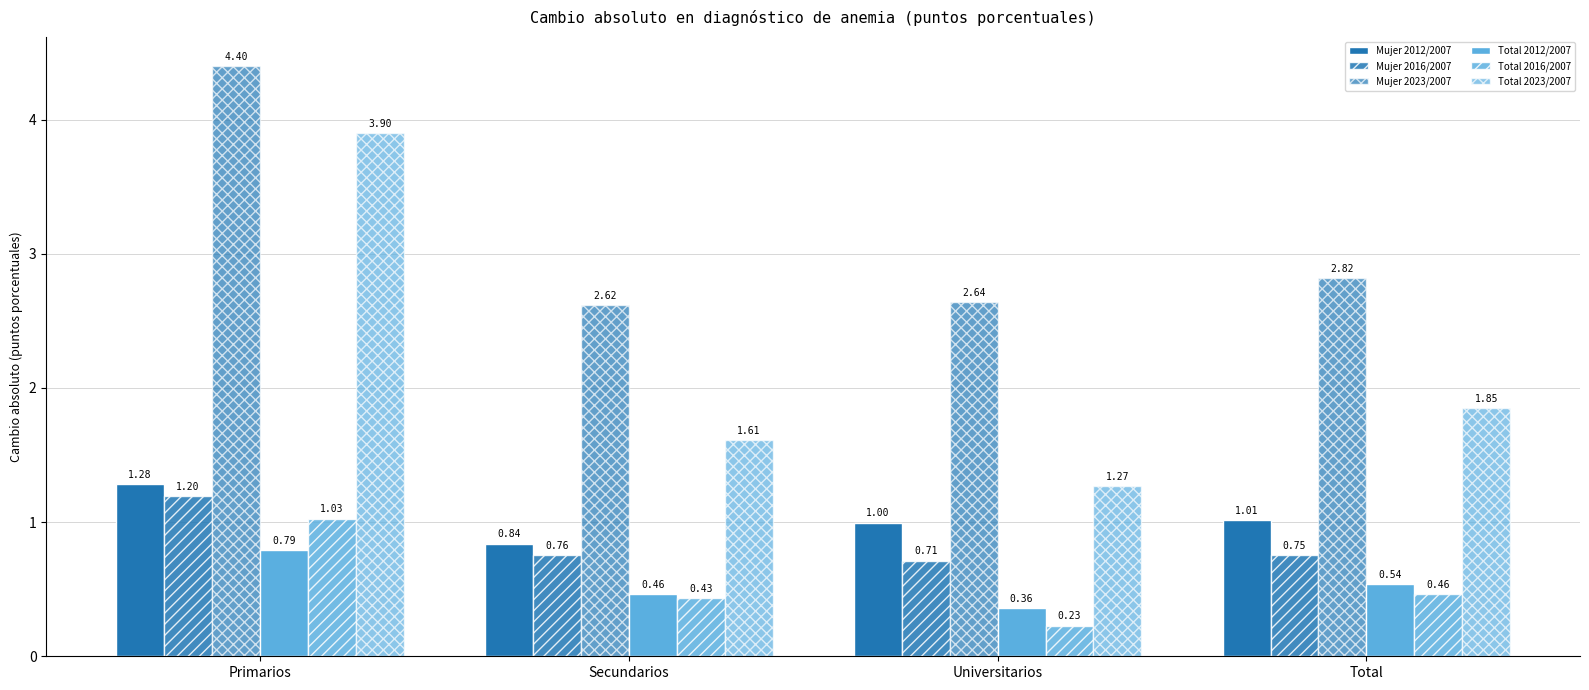

At Total, list the series in order from largest to smallest.

Mujer 2023/2007, Total 2023/2007, Mujer 2012/2007, Mujer 2016/2007, Total 2012/2007, Total 2016/2007